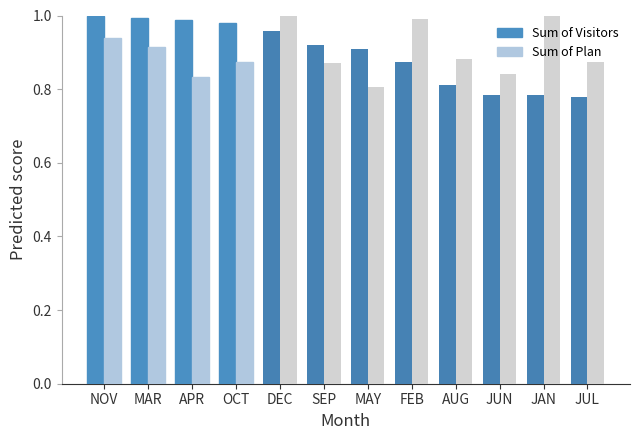

Rank the series at MAY from highest to lowest value.

Sum of Visitors, Sum of Plan